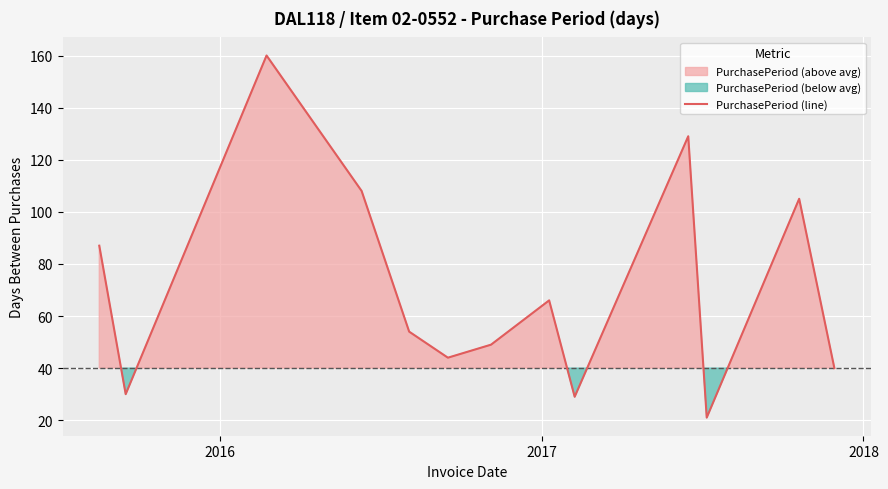

What is the lowest value of the PurchasePeriod (line) series?

21